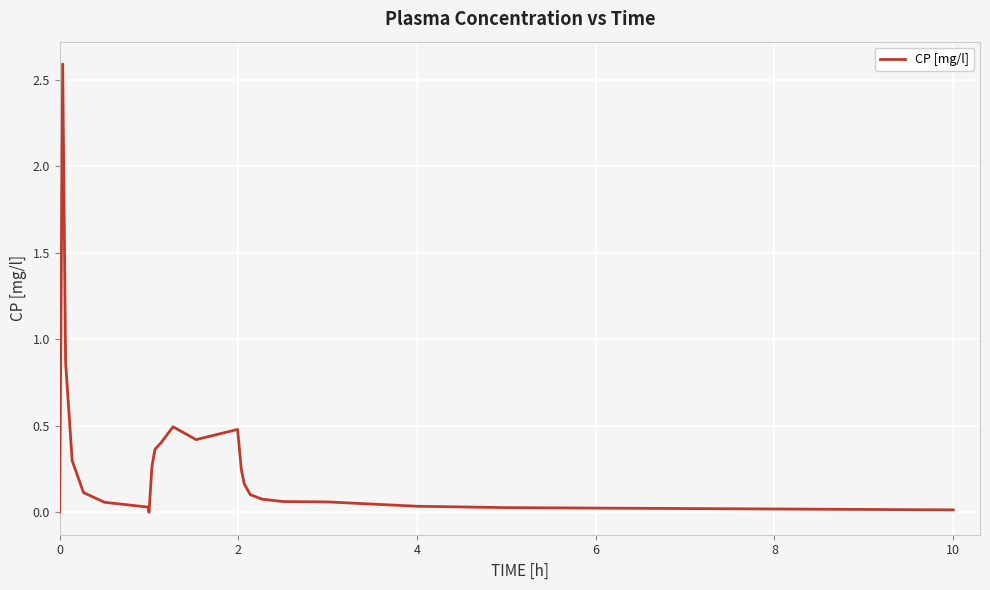

Does the chart have visible grid lines?

Yes